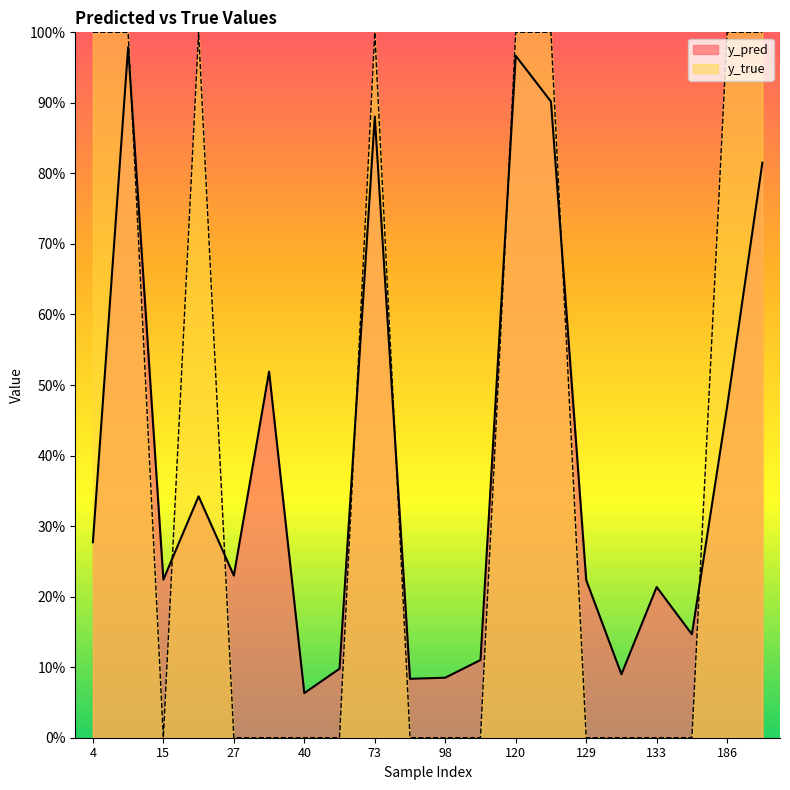

What is the average value of the y_true series?

0.4